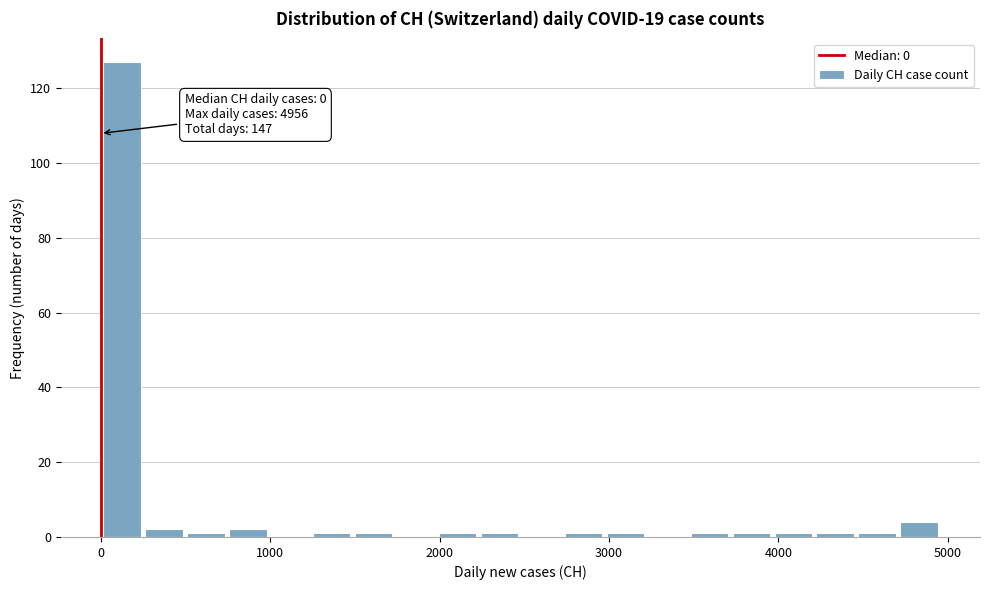

Around what value on the x-axis is the tallest bar? Give the approximate position of its centre, as read against the axis.

100